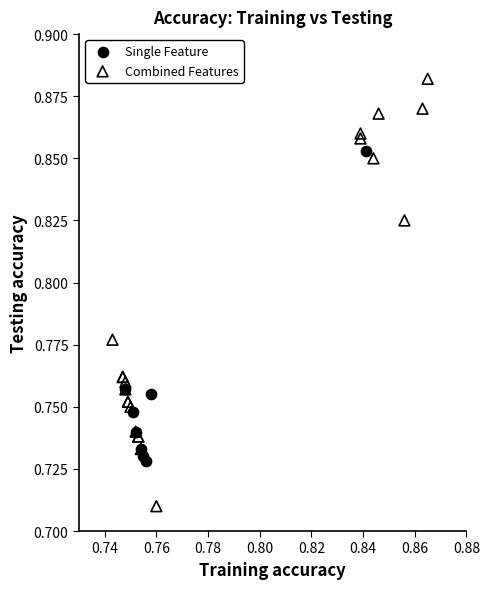

What are all the series names shown in the legend?

Single Feature, Combined Features